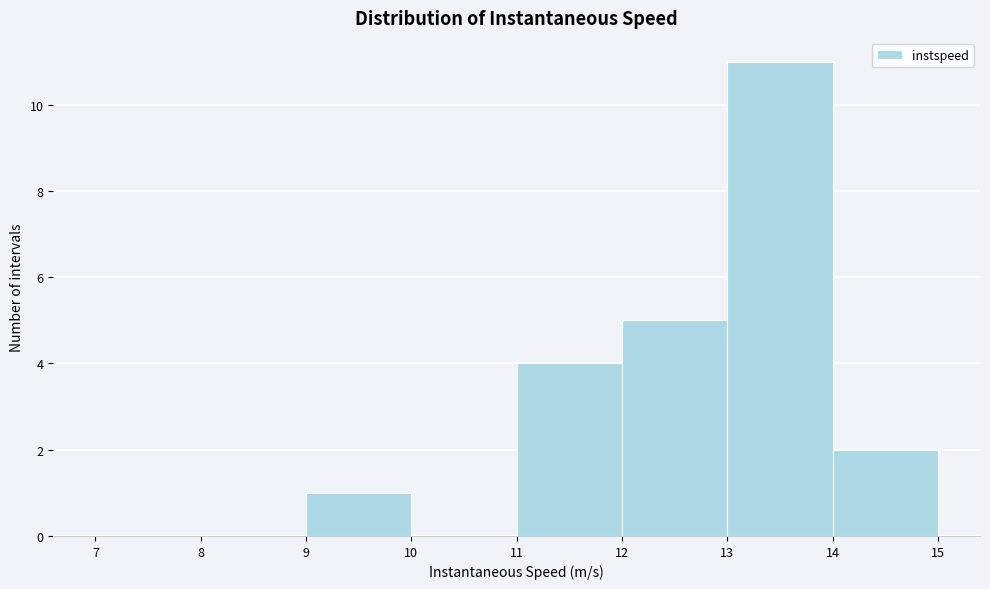

How tall is the bar that spans 11 to 12 on the x-axis? The values are not printed on the chart, so give them approximately, as read against the axis.

4